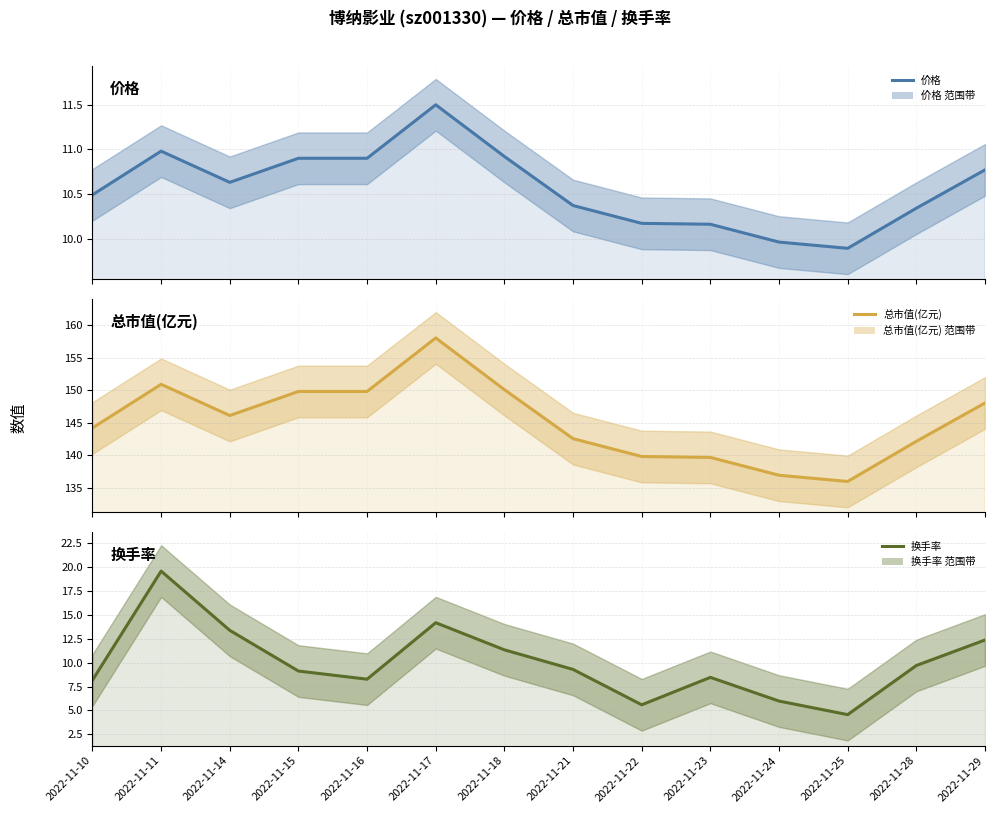

How many data points does each series have?

14